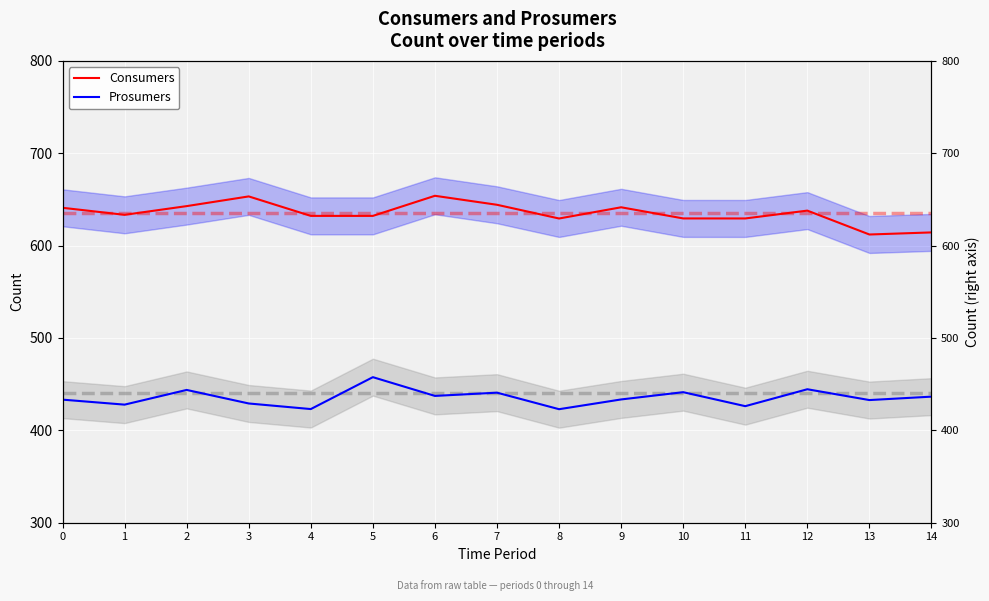

Rank the series by their average value, from lowest to highest.

Prosumers, Consumers